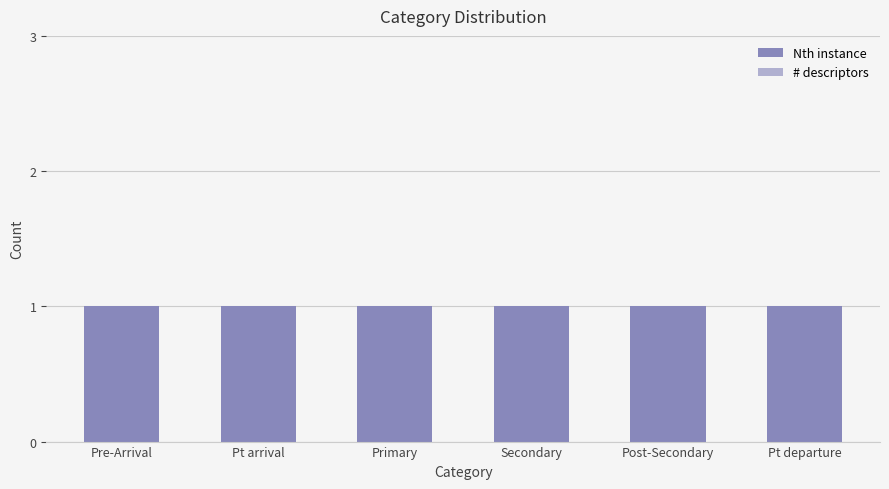

How many bars are there in total?

12